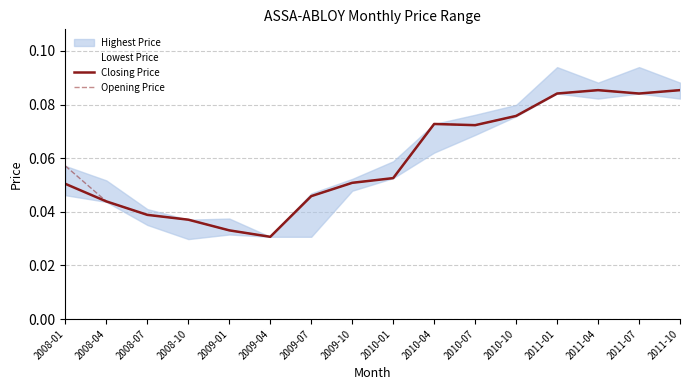

What position from the right is 2008-01?

16